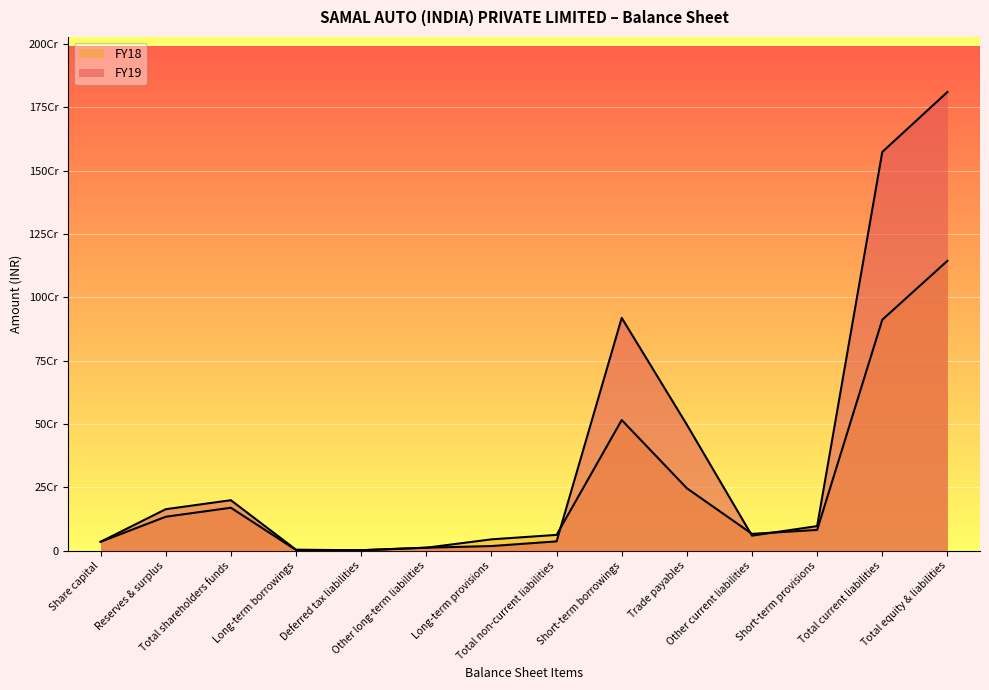

How many values in the FY18 series exceed 82284116?

6